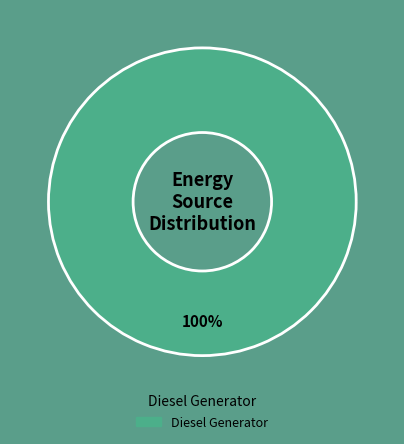

Does any single category account for the majority?

Yes